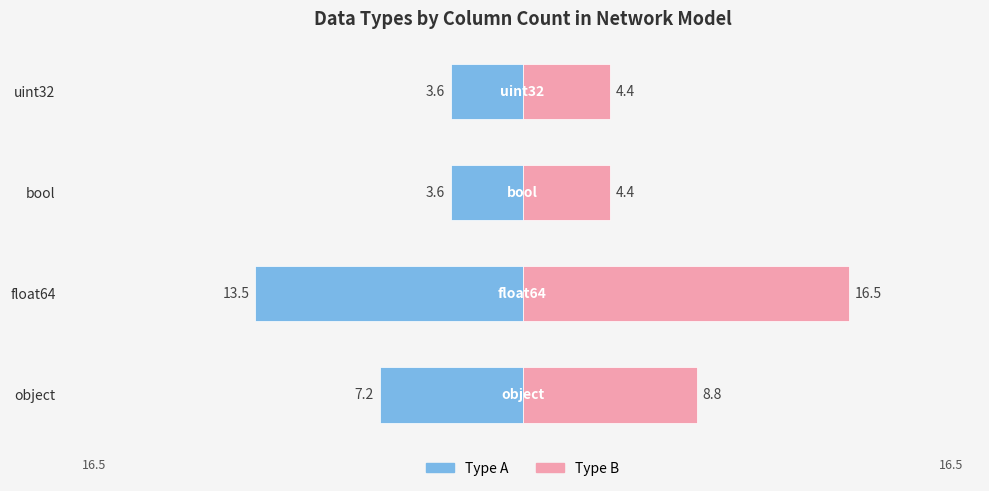

How many data points does each series have?

4